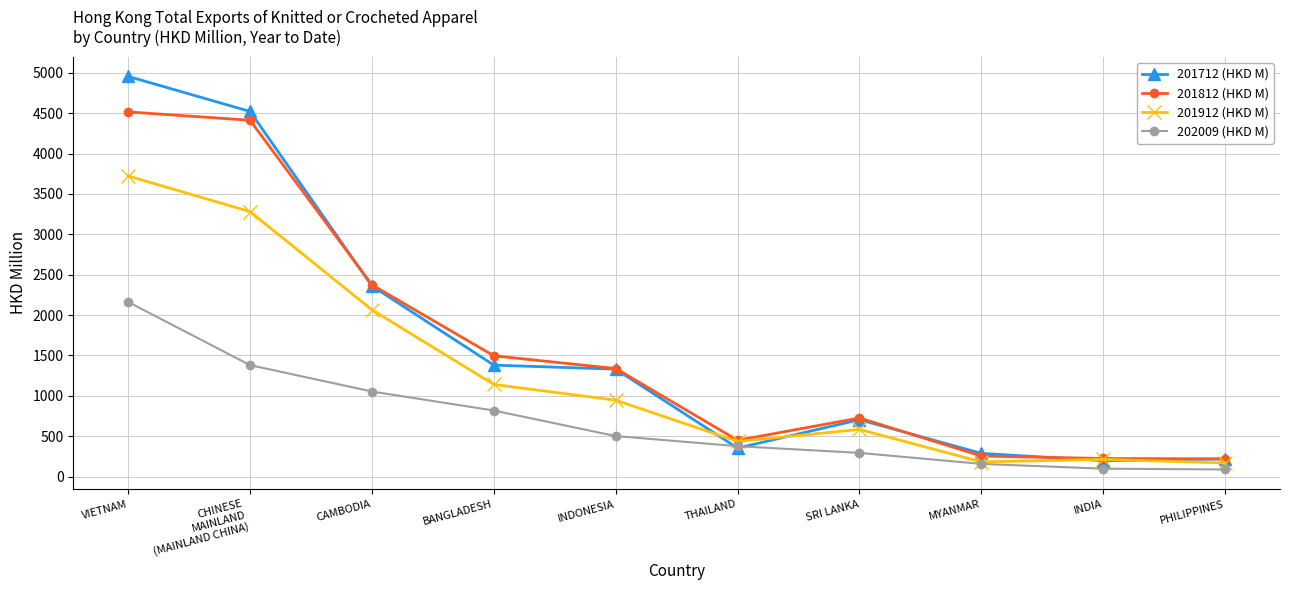

At which category is the sum across all series the highest?

VIETNAM